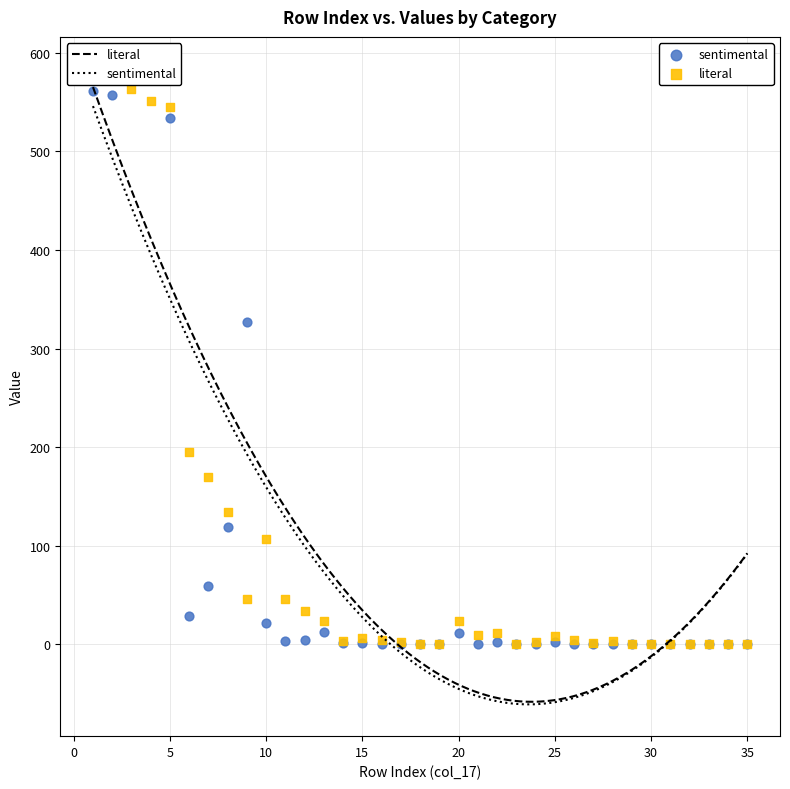

In the sentimental series, what Y value is closest to 292?

326.9